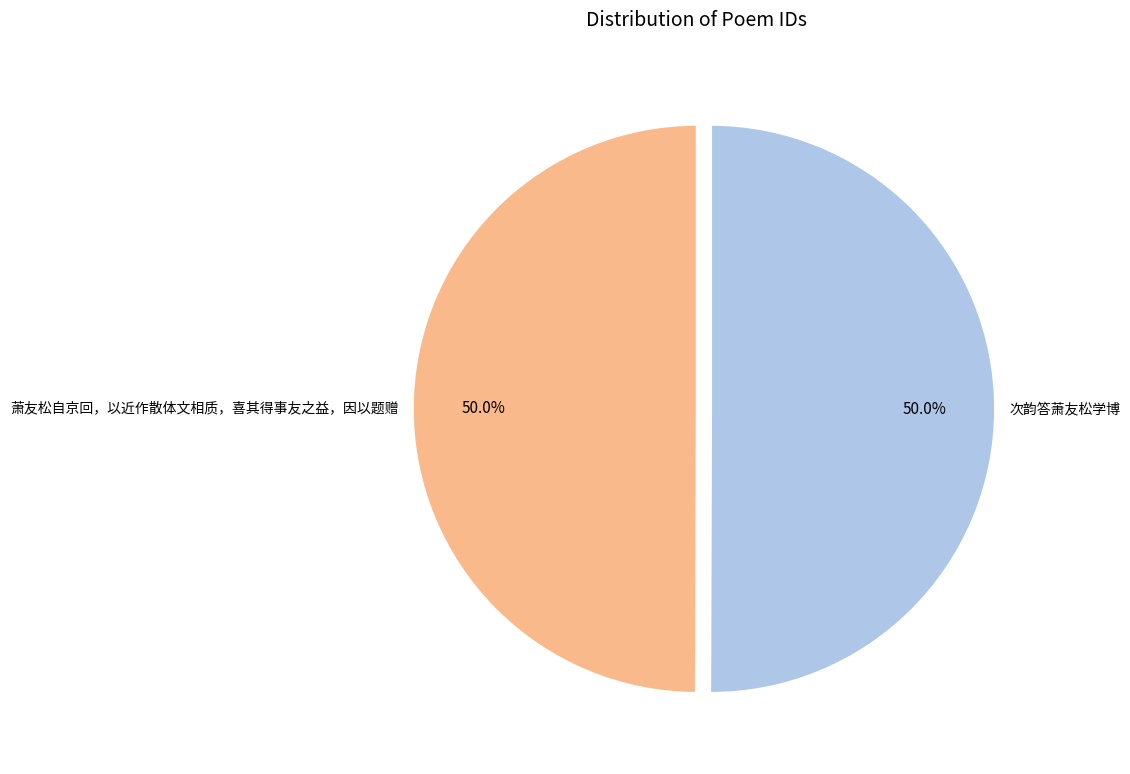

How much of the chart is everything except 次韵答萧友松学博?

50.0%